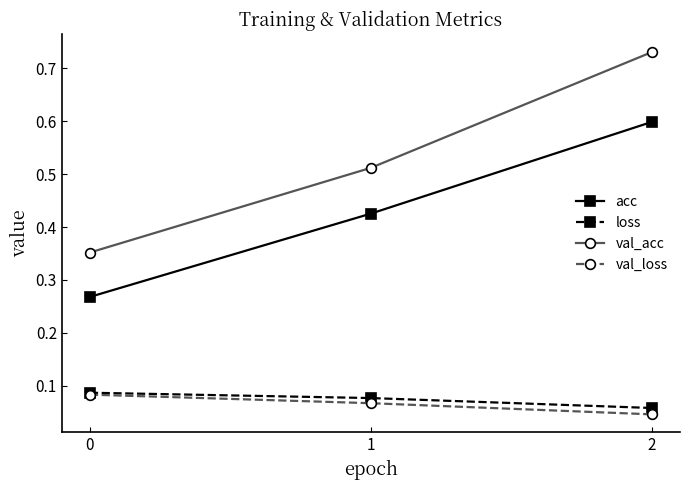

At which label is val_loss closest to 0?

2